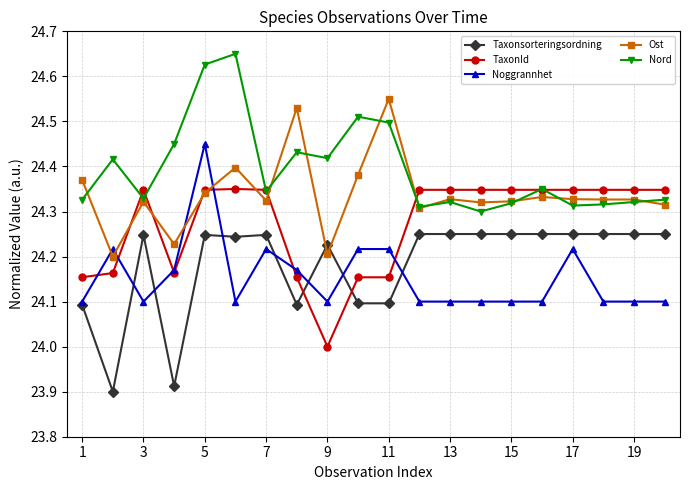

True or false: Taxonsorteringsordning and Nord intersect in this chart.

False